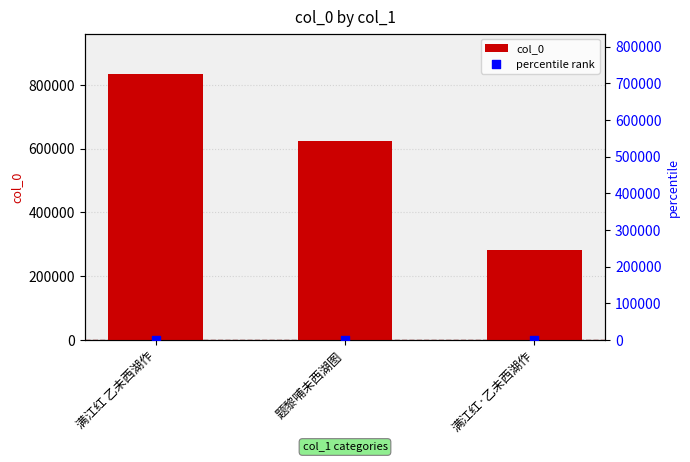

What are all the series names shown in the legend?

col_0, percentile rank